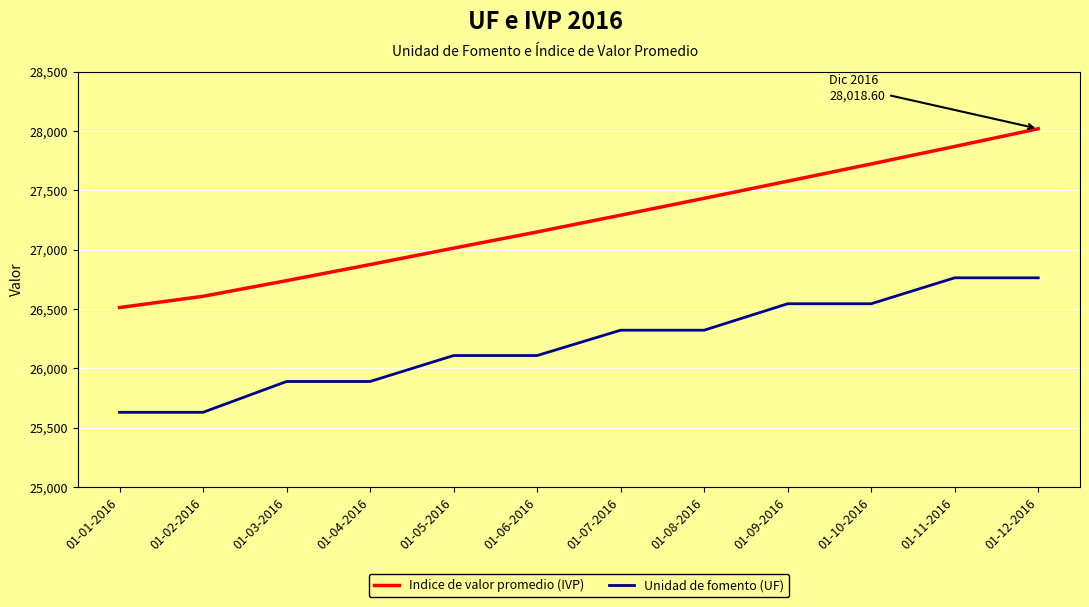

Reading left to right, transcribe all the data shown in this chart.

Indice de valor promedio (IVP): 01-01-2016=26511.9	01-02-2016=26606.7	01-03-2016=26738.5	01-04-2016=26874.2	01-05-2016=27012.5	01-06-2016=27148.8	01-07-2016=27290.1	01-08-2016=27432.4	01-09-2016=27576.7	01-10-2016=27722.0	01-11-2016=27869.3	01-12-2016=28018.6
Unidad de fomento (UF): 01-01-2016=25629.1	01-02-2016=25629.1	01-03-2016=25888.8	01-04-2016=25888.8	01-05-2016=26107.4	01-06-2016=26107.4	01-07-2016=26321.0	01-08-2016=26321.0	01-09-2016=26544.0	01-10-2016=26544.0	01-11-2016=26762.5	01-12-2016=26762.5